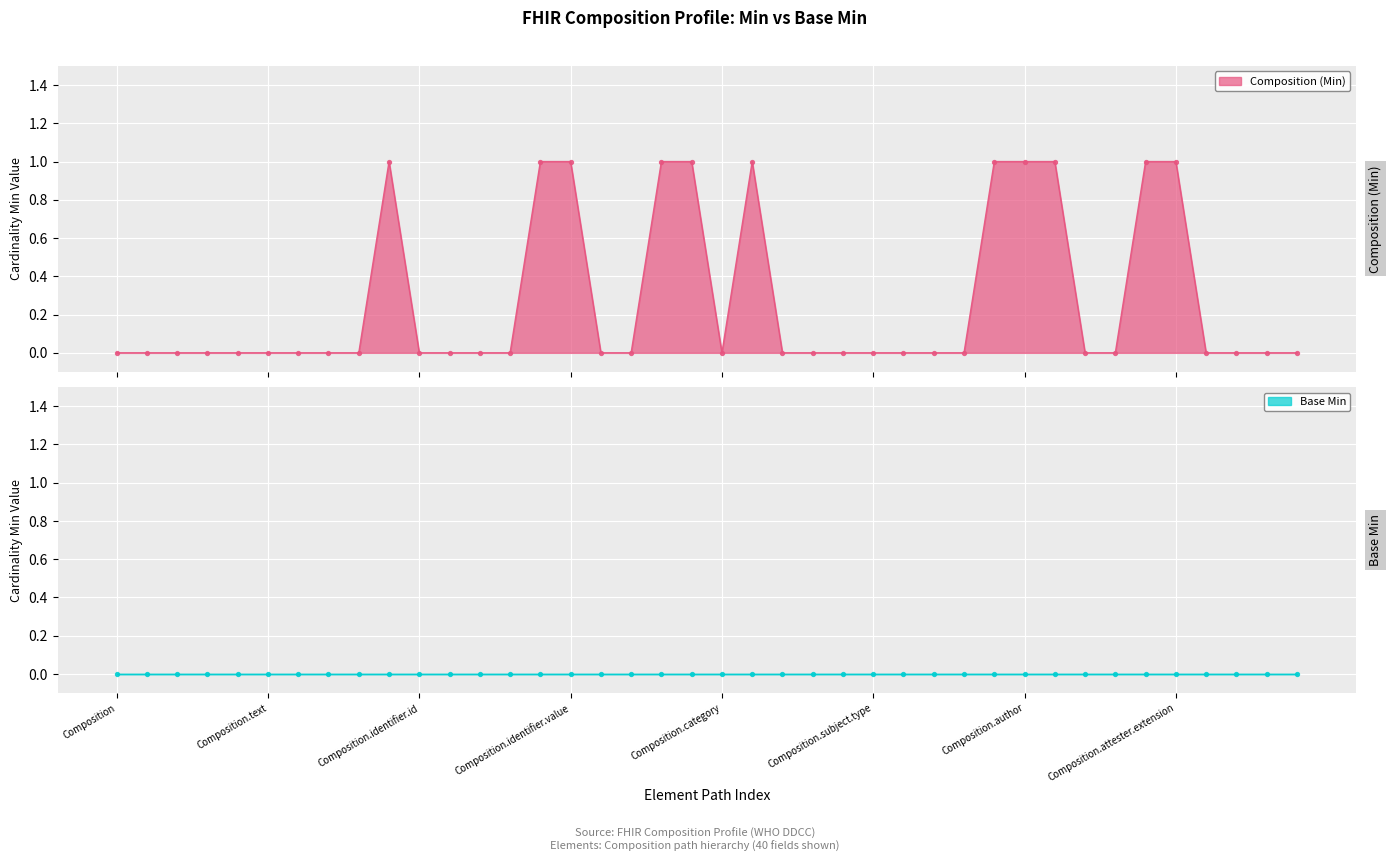

Which has a higher value, Composition.id or Composition.identifier.extension?

Composition.id